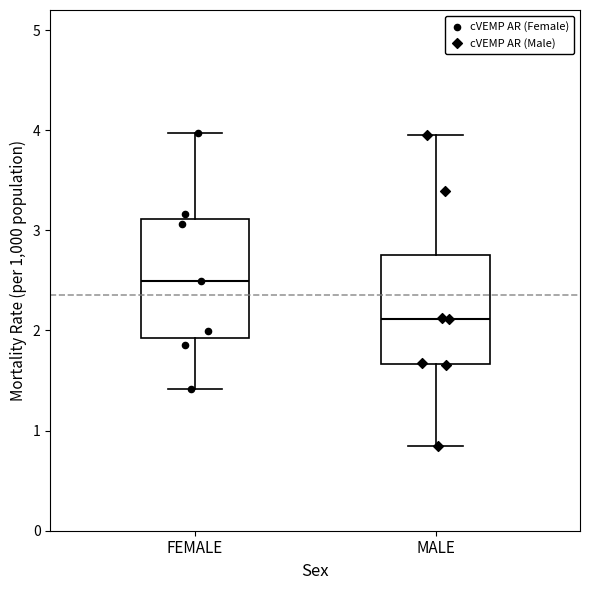

Which box's median line is the lowest?

MALE